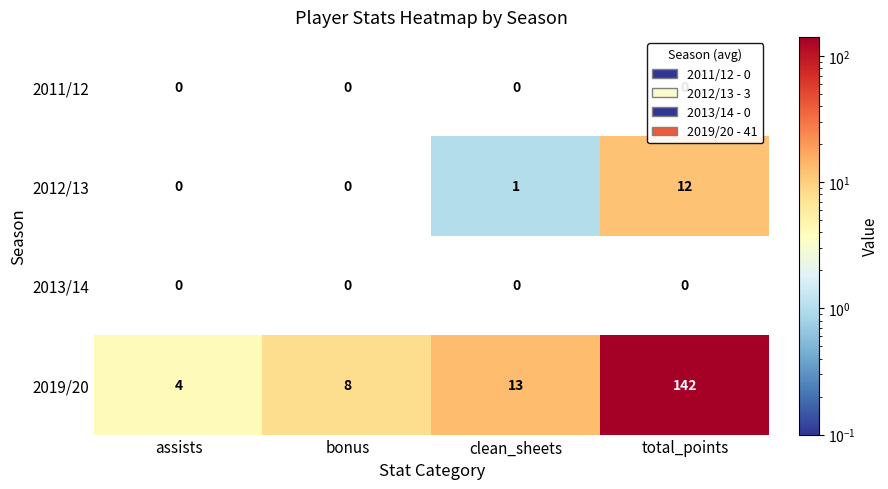

How many distinct data groups are displayed?

4